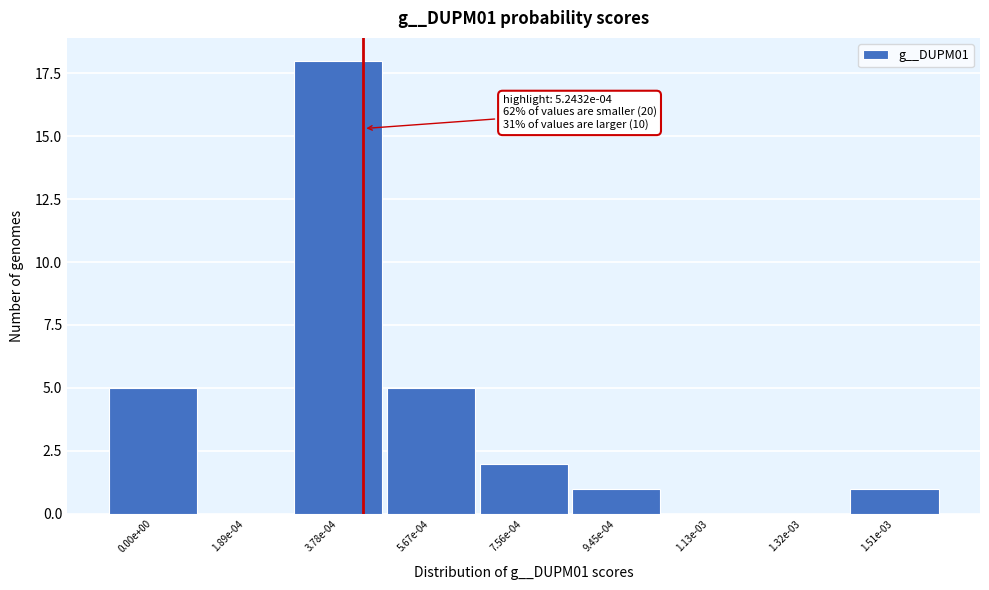

Reading left to right, extract all data points from this chart.

0.00e+00=5	1.89e-04=0	3.78e-04=18	5.67e-04=5	7.56e-04=2	9.45e-04=1	1.13e-03=0	1.32e-03=0	1.51e-03=1